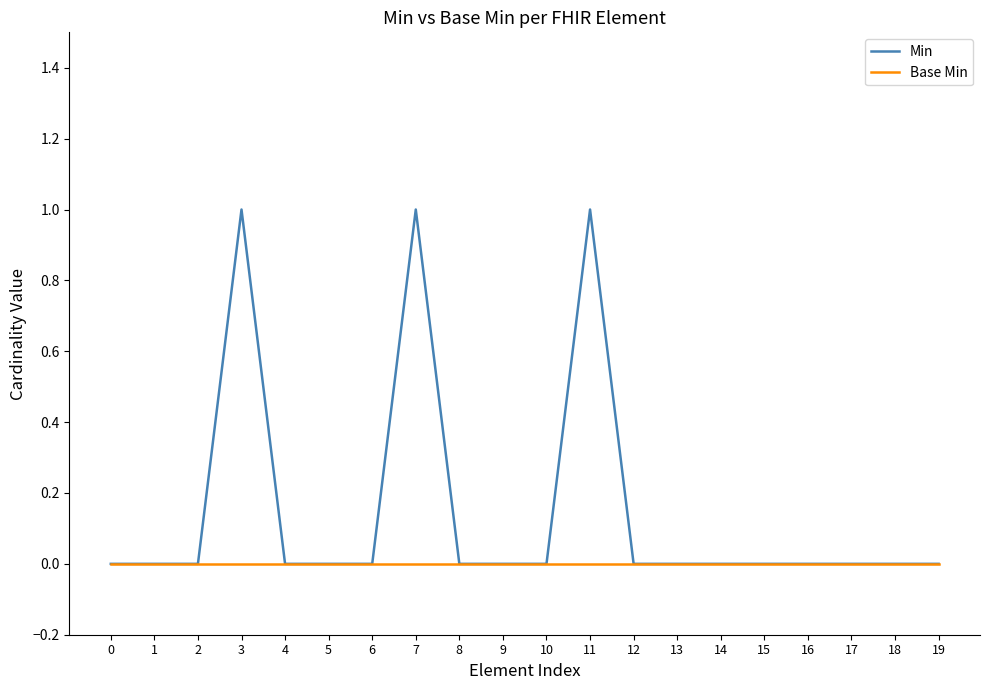

Rank the series by their maximum value, from lowest to highest.

Base Min, Min